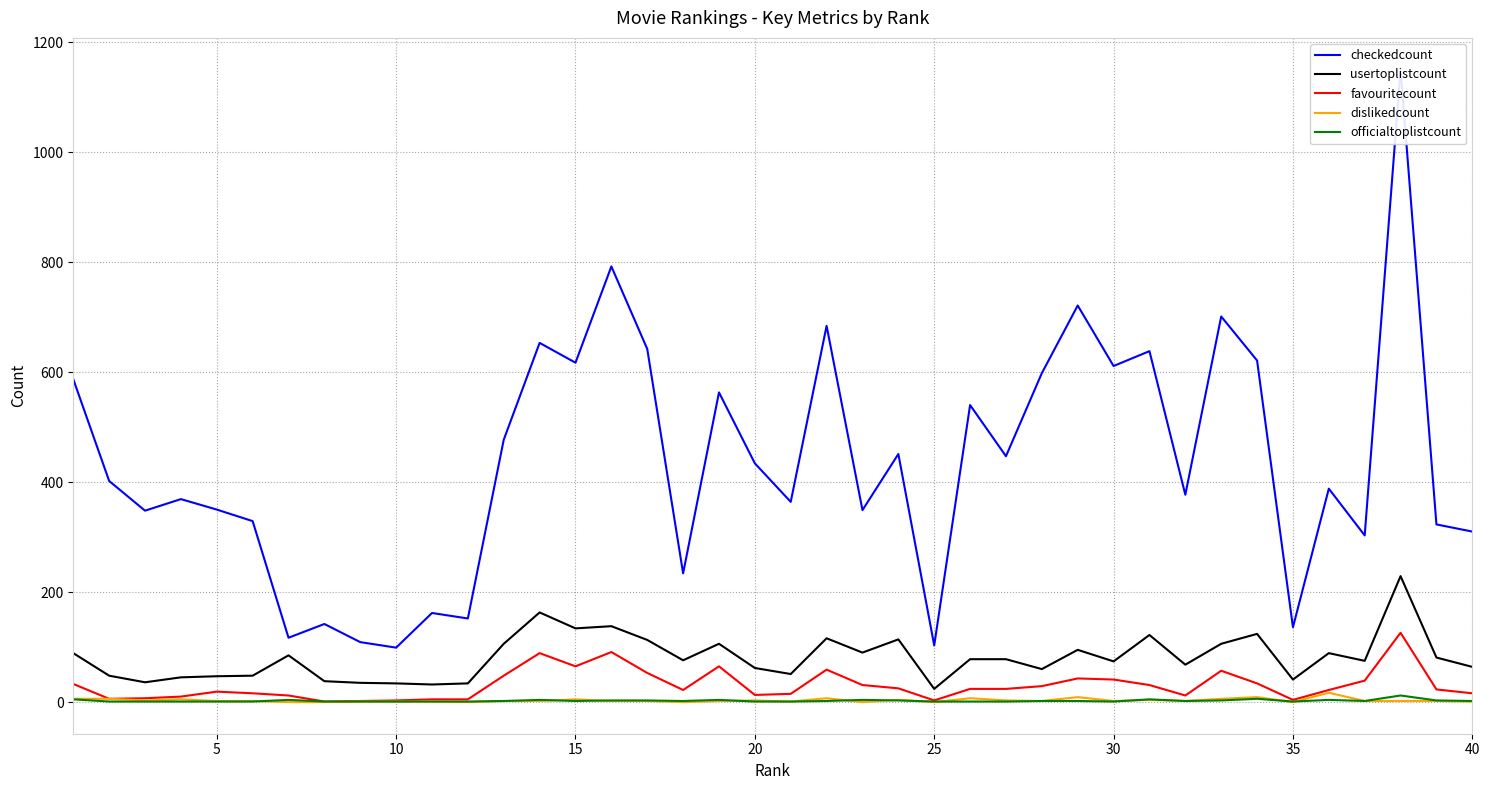

Is the value of favouritecount at 30 greater than the value of officialtoplistcount at 30?

Yes